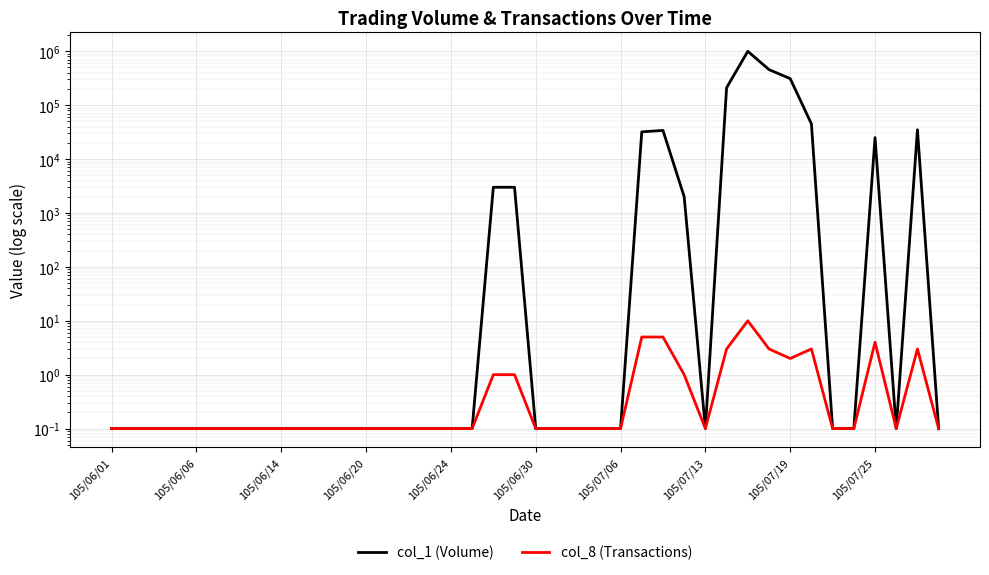

What is the difference between the maximum and minimum values in the col_8 (Transactions) series?

9.9